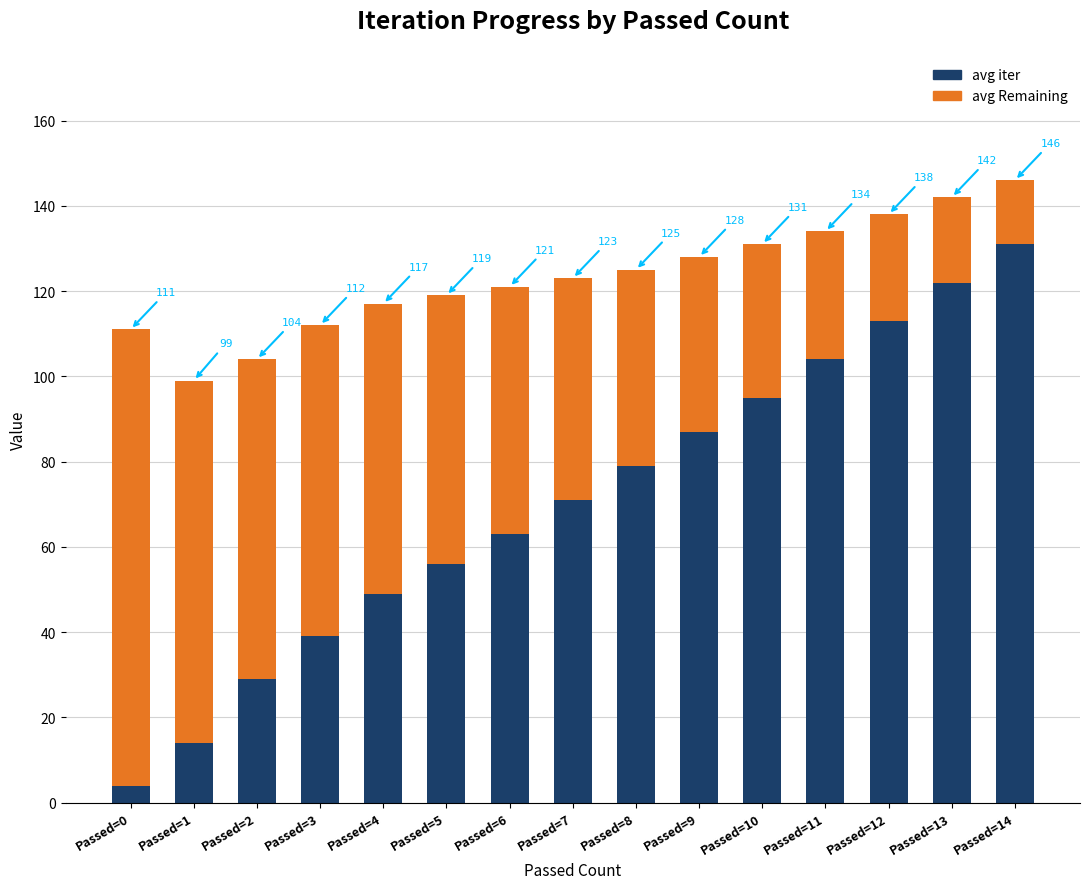

Are the bars horizontal?

No